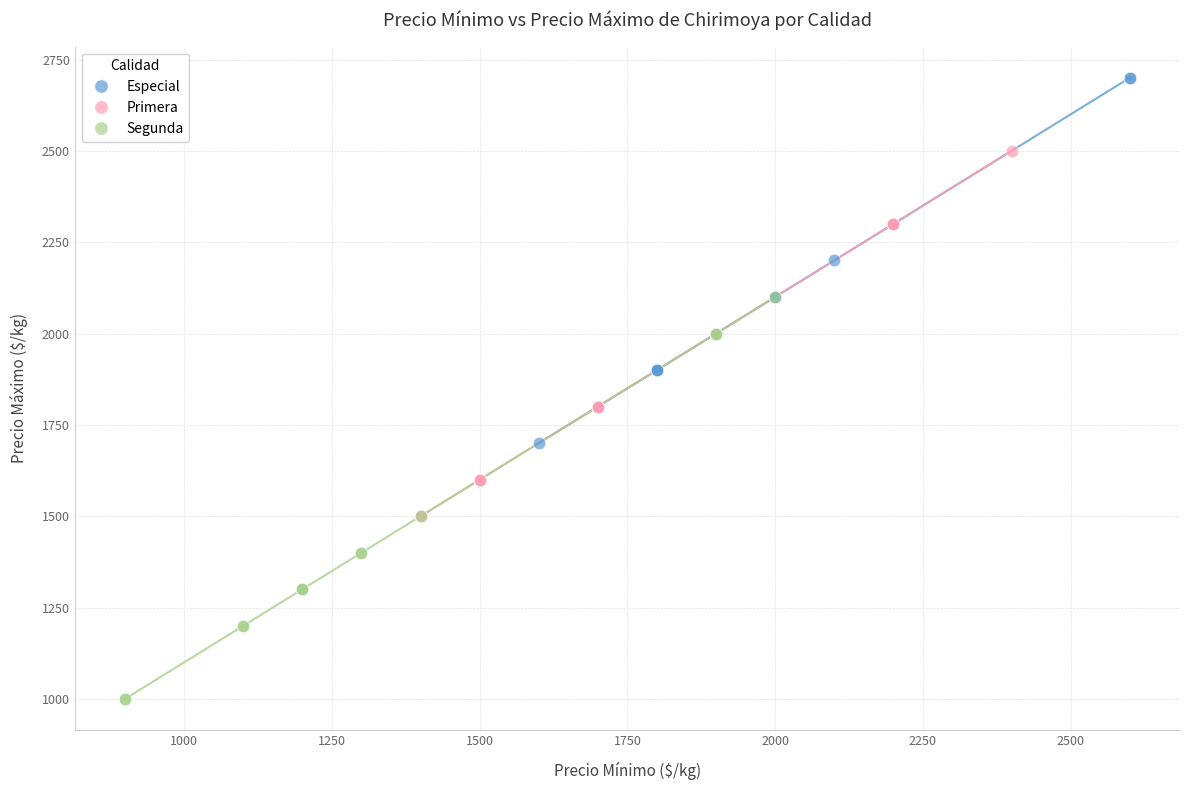

Which series reaches the maximum Y coordinate?

Especial